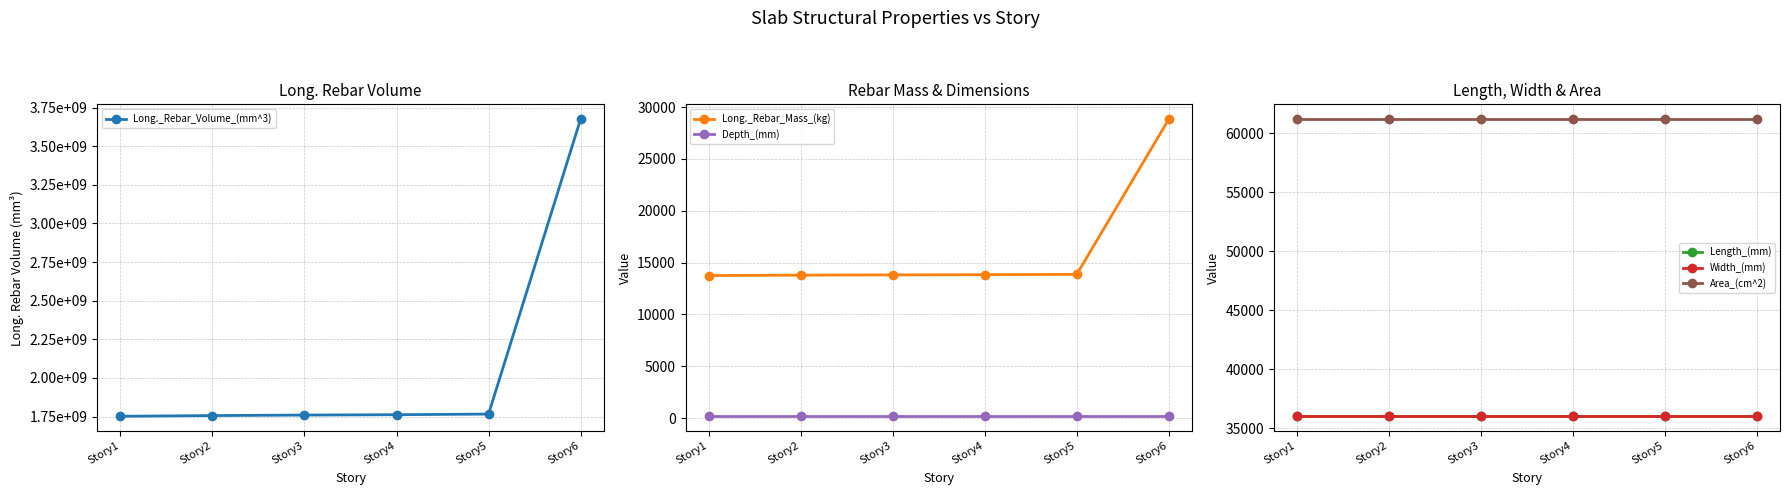

What is the minimum value for Long._Rebar_Volume_(mm^3)?

1752354580.7